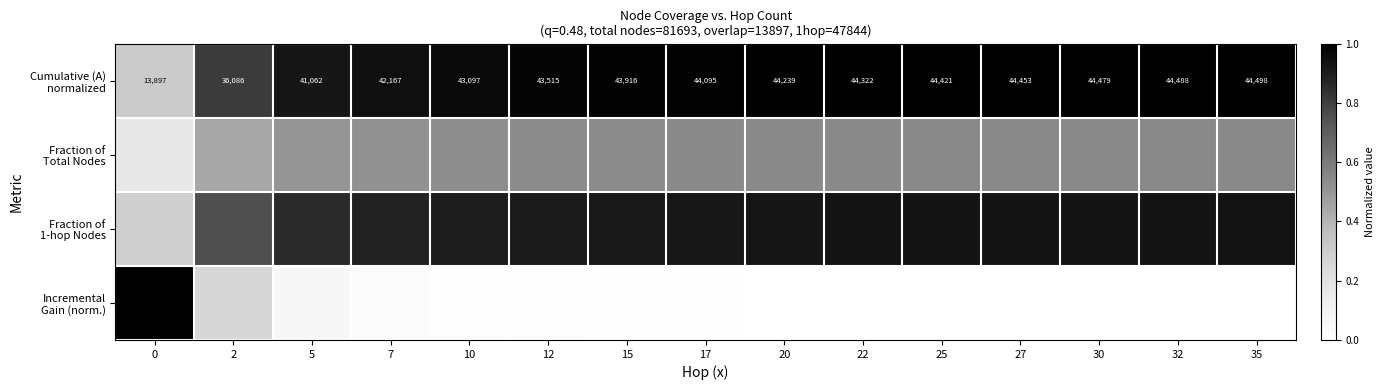

What is the sum of the Fraction of 1-hop Nodes values at 0 and 20?

1.2